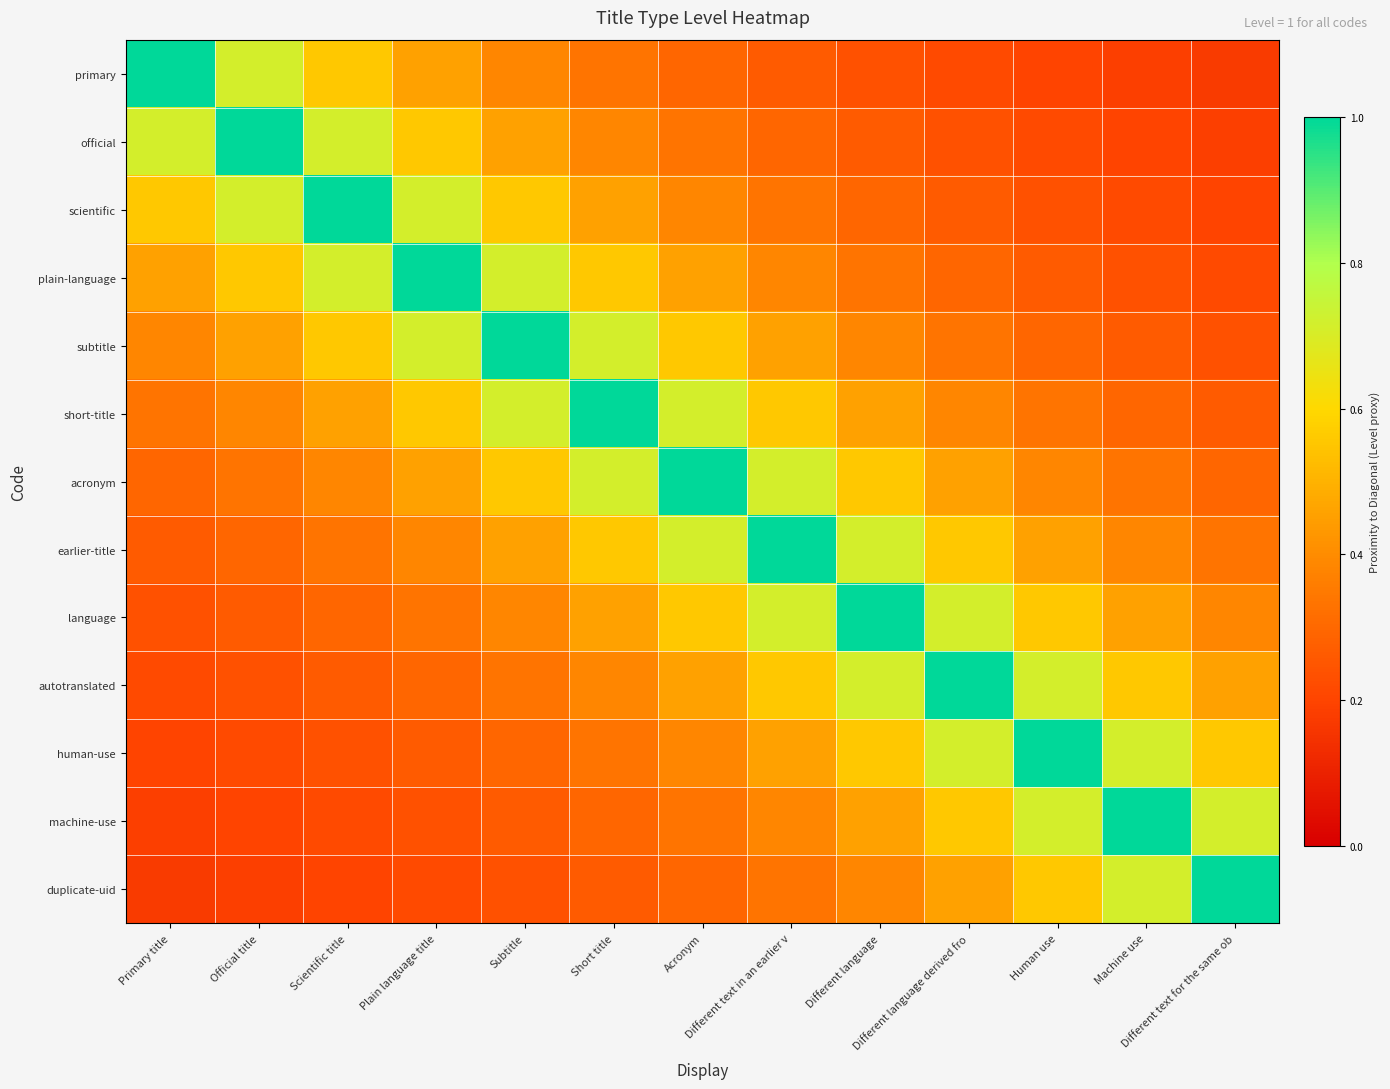

Between Different language and Human use, which is larger?

Different language